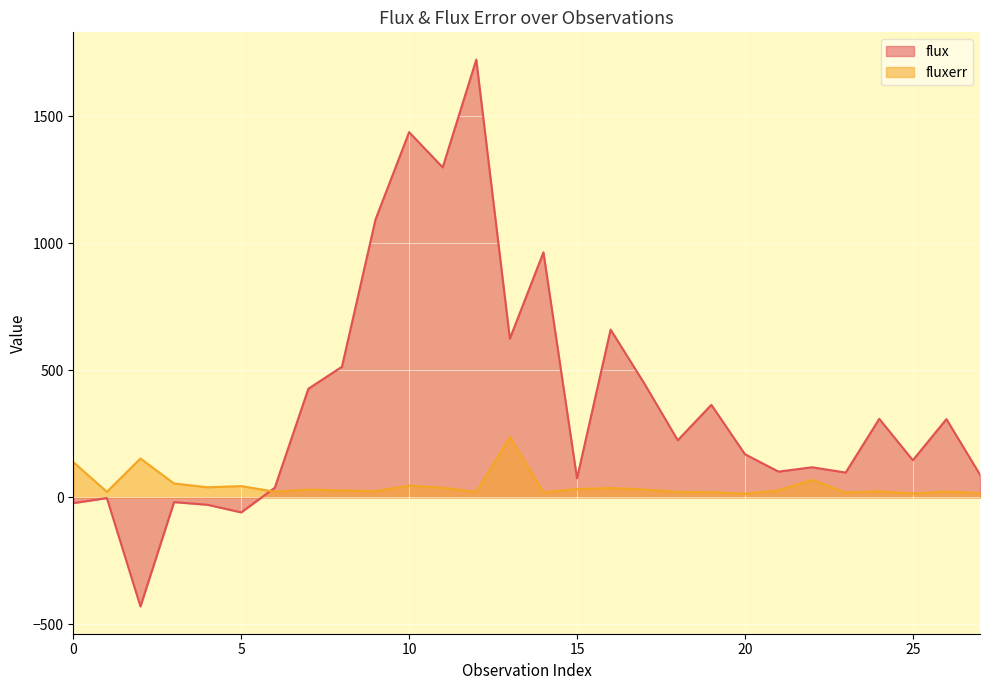

How many lines are shown in the chart?

2